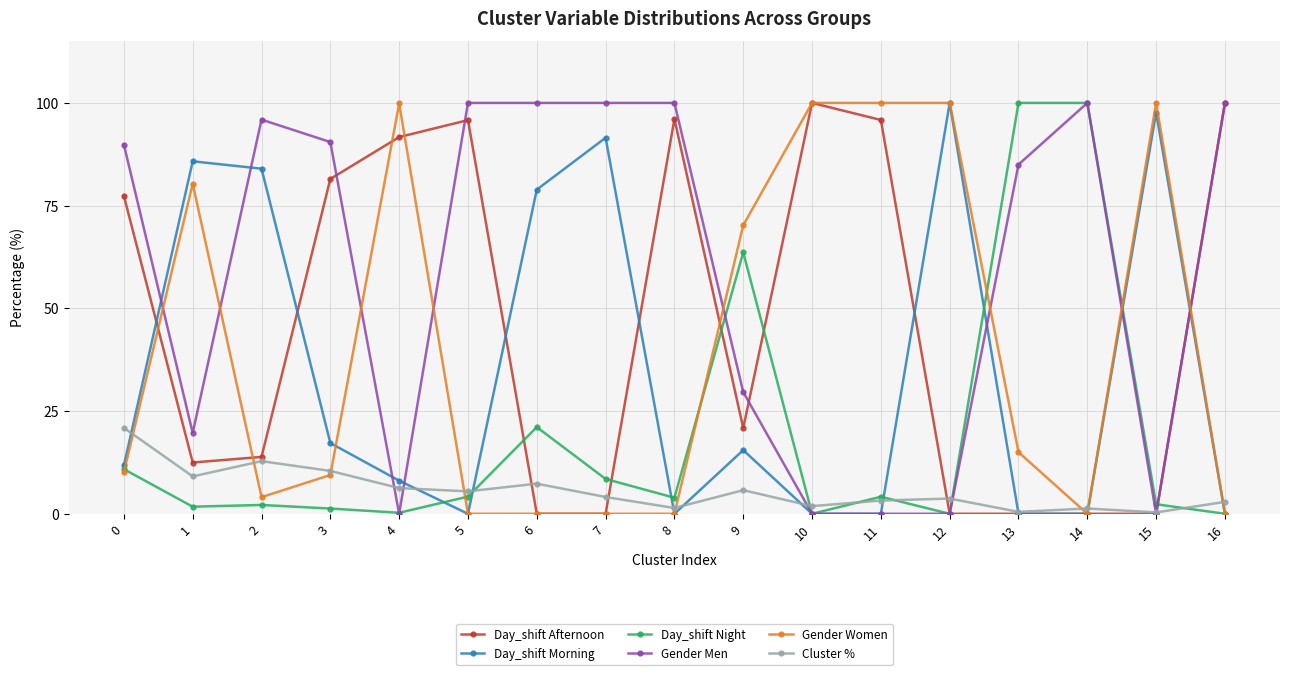

What is the average value of the Day_shift Night series?

19.1